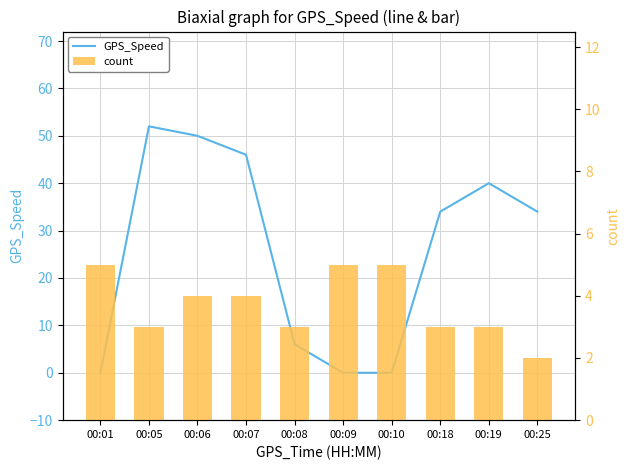

Rank the categories by GPS_Speed value from lowest to highest.

00:01, 00:09, 00:10, 00:08, 00:18, 00:25, 00:19, 00:07, 00:06, 00:05